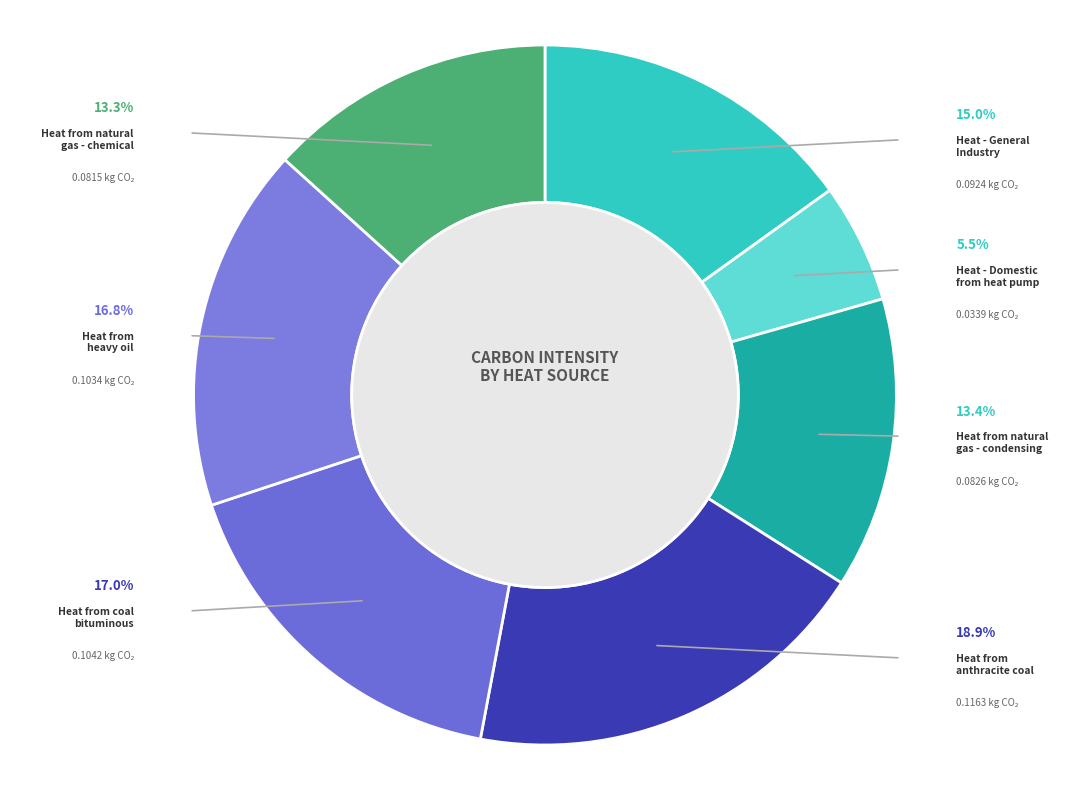

Count the number of slices in the pie.

7